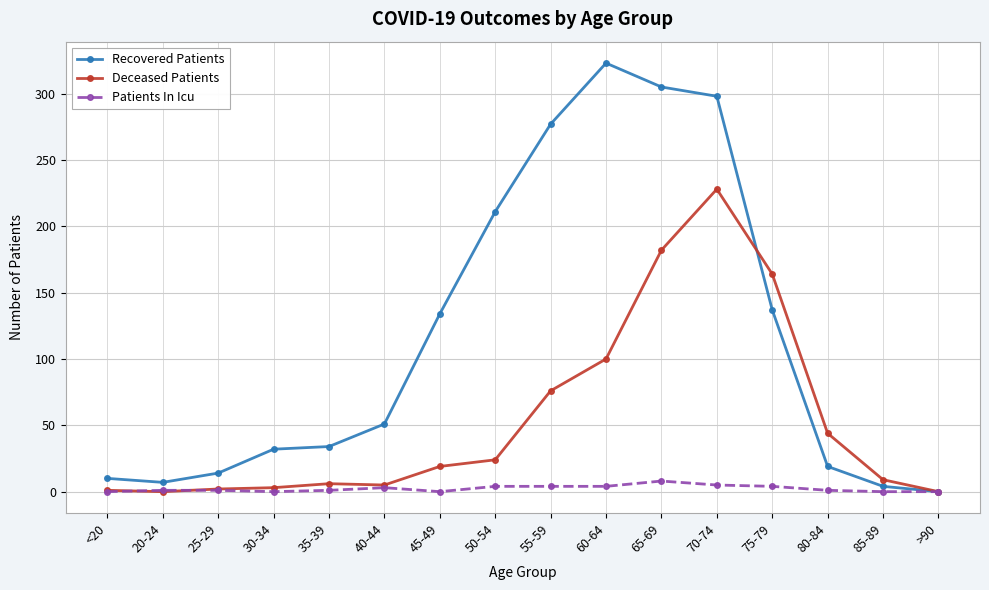

True or false: Recovered Patients and Deceased Patients intersect in this chart.

True